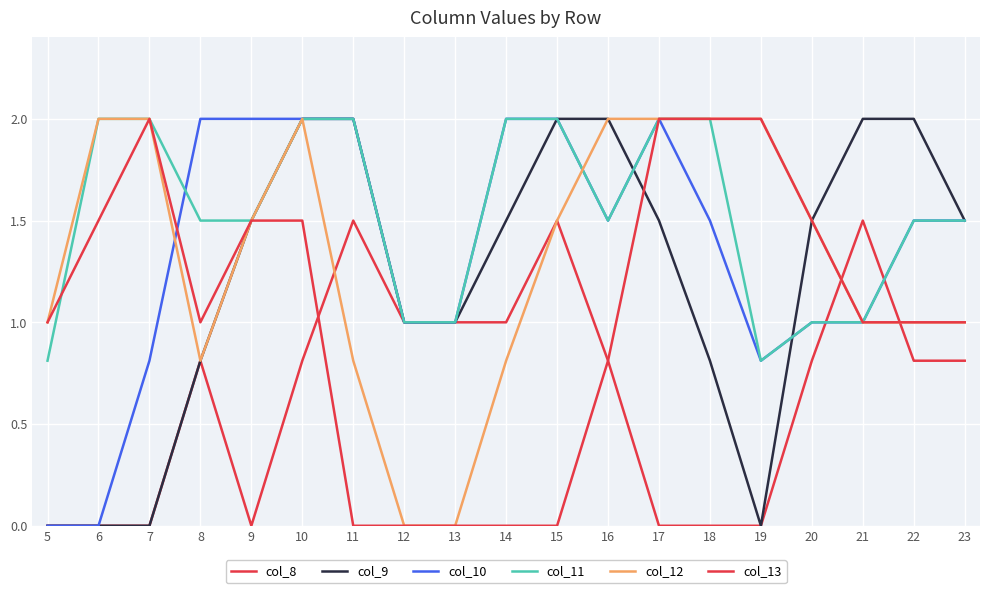

At which category is the sum across all series the highest?

10